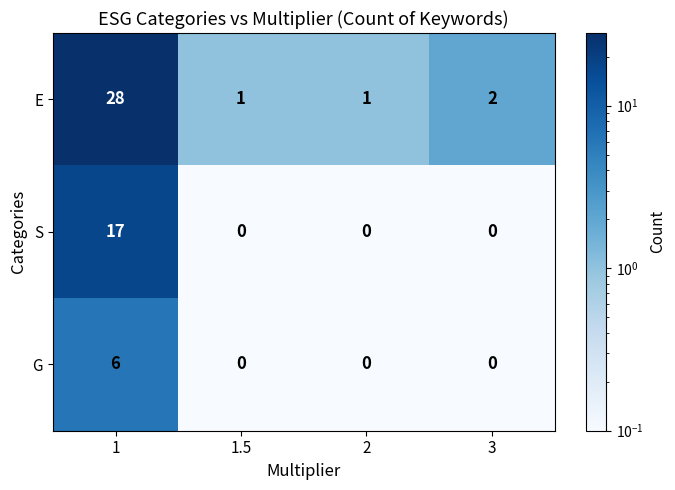

What is the spread (max minus min) of values at 1?

22